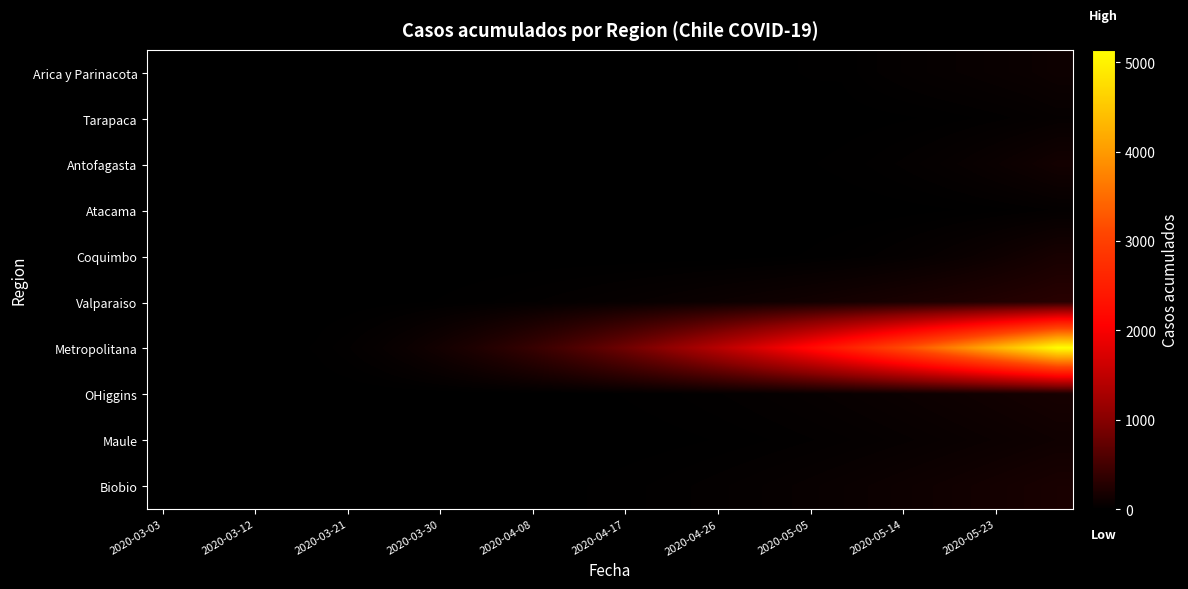

Which series has the largest range (max minus min)?

Metropolitana